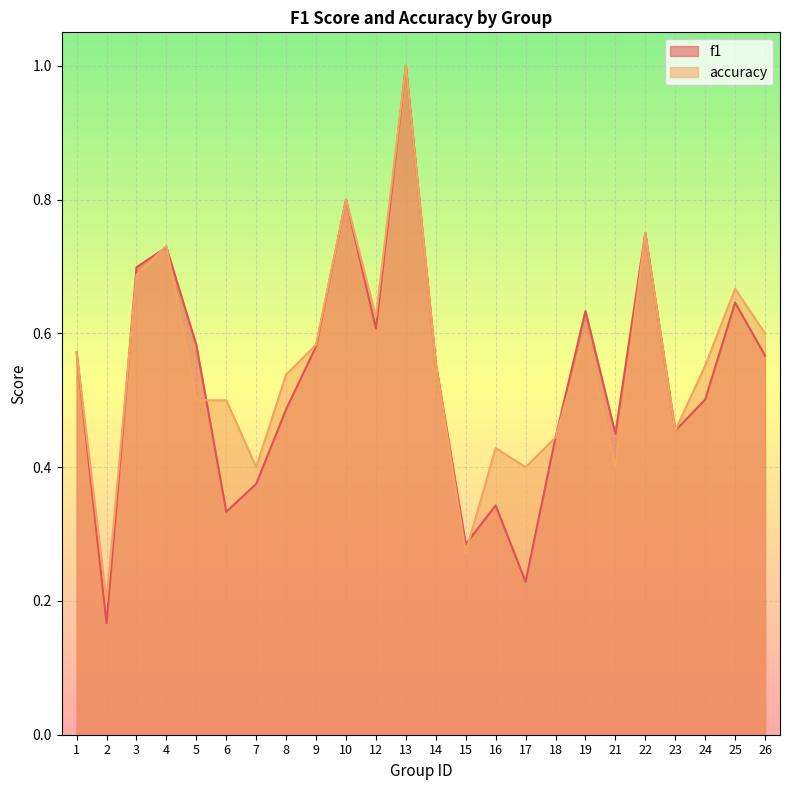

After their last crossing, which series has the higher values: accuracy or f1?

accuracy